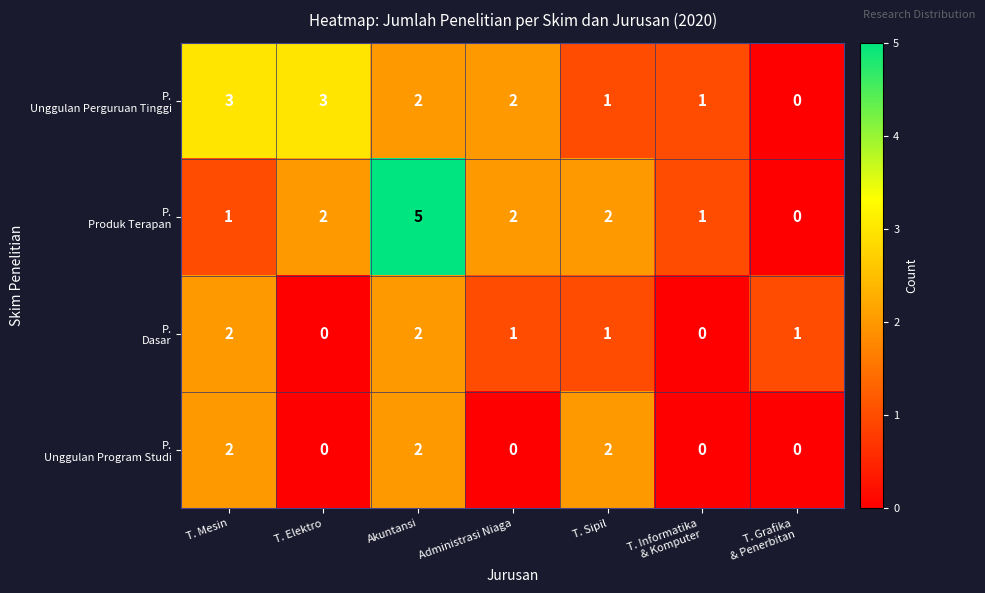

Which category has the highest value across all series?

Akuntansi